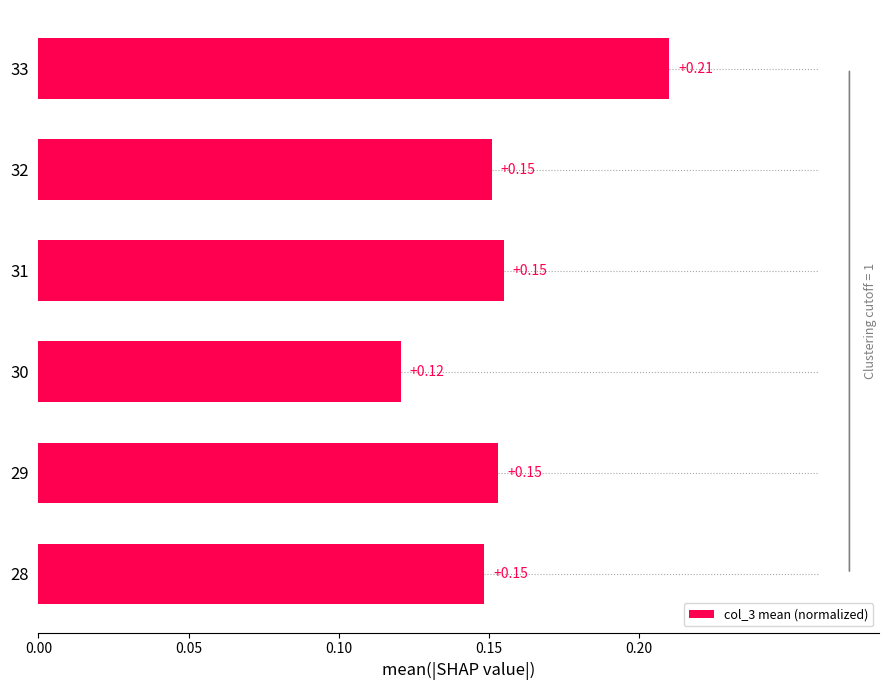

Between 32 and 30, which is larger?

32